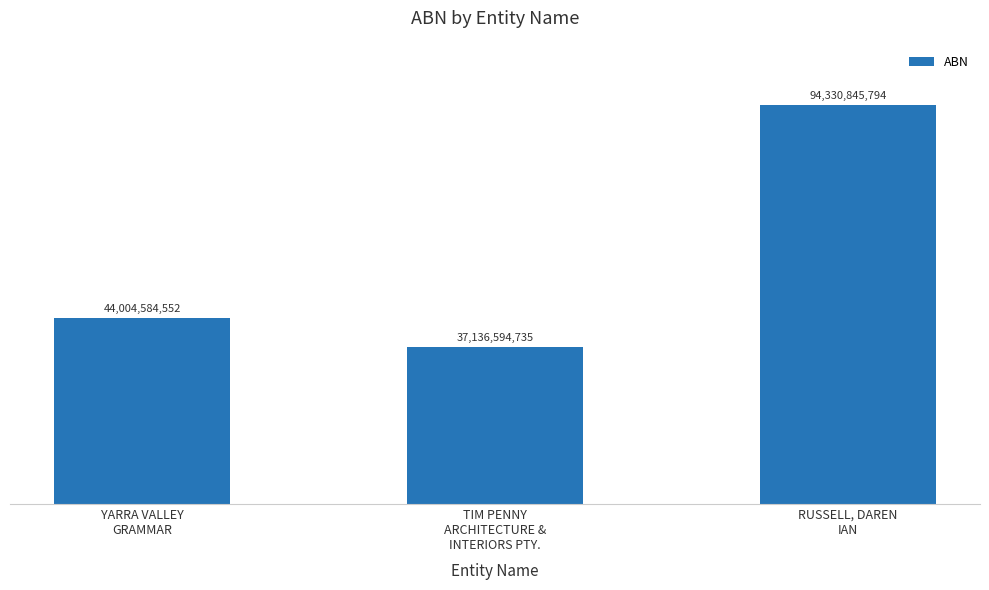

Are the bars horizontal?

No